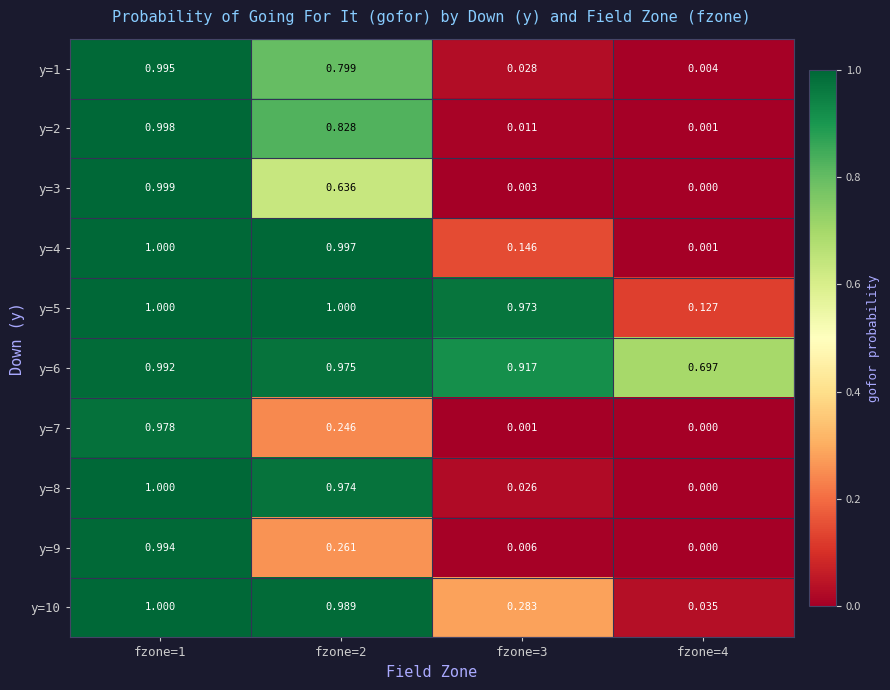

What is the total value across all series at fzone=1?

10.0